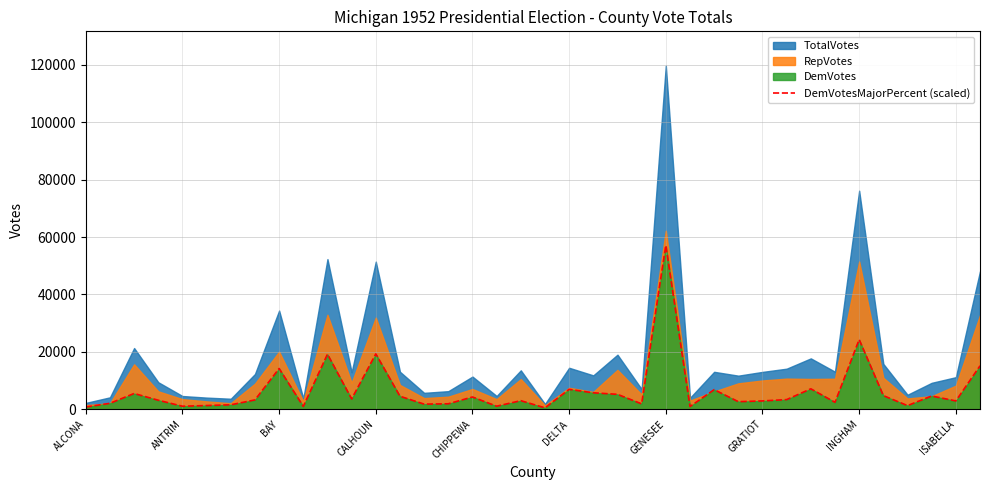

Where is DemVotesMajorPercent (scaled) nearest to the value 28798?

INGHAM